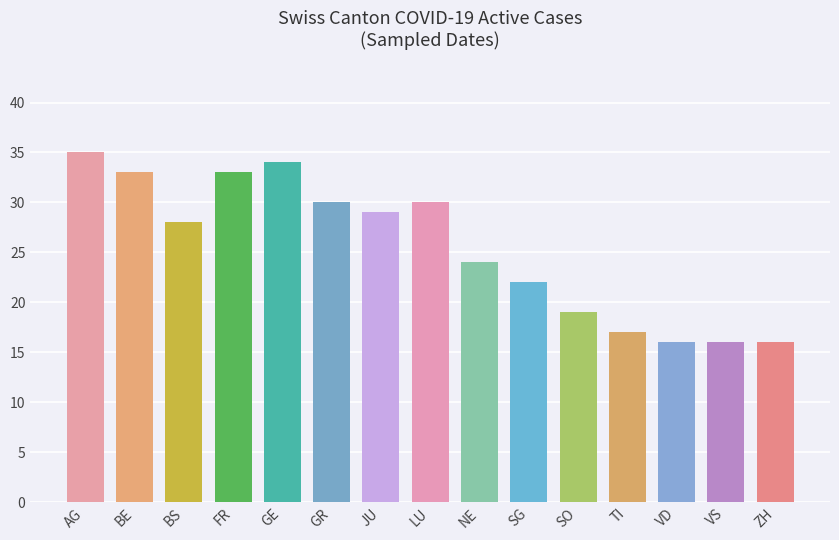

What is the label of the 6th bar from the right?

SG